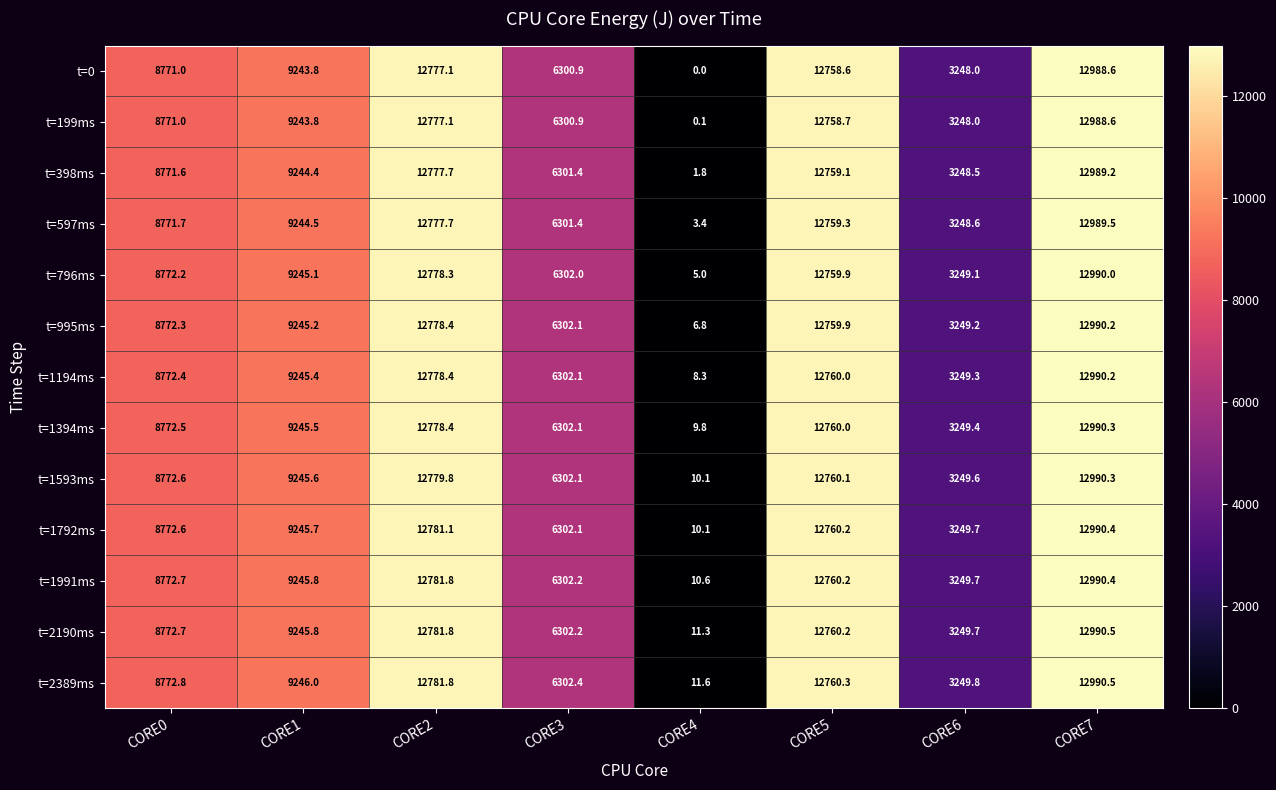

Where is t=1593ms nearest to the value 6500?

CORE3